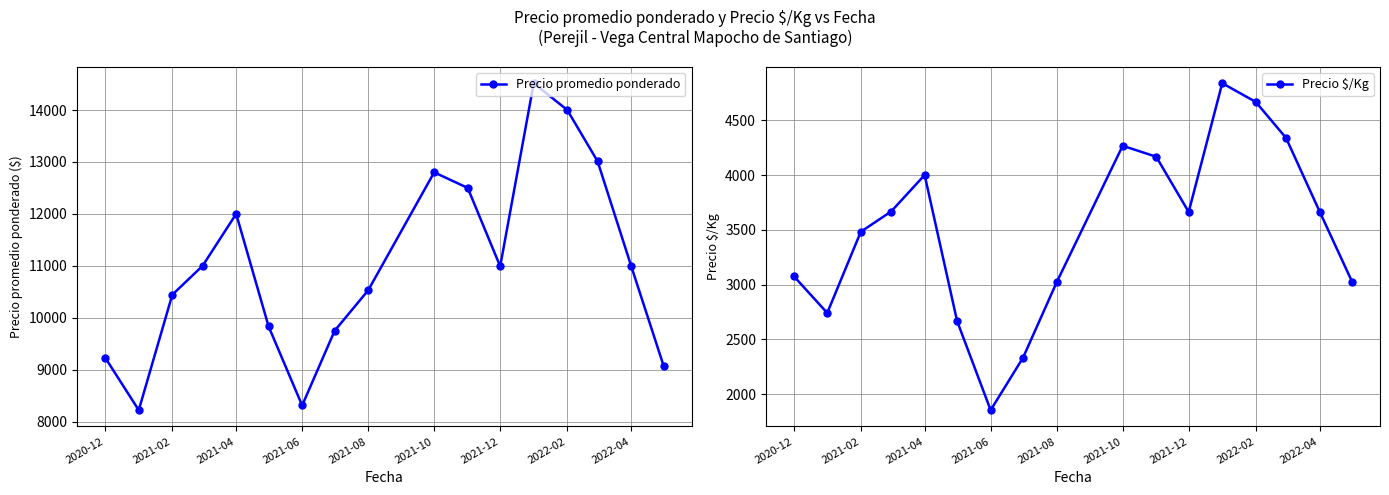

True or false: Precio $/Kg has more than 1 interior local peaks.

True